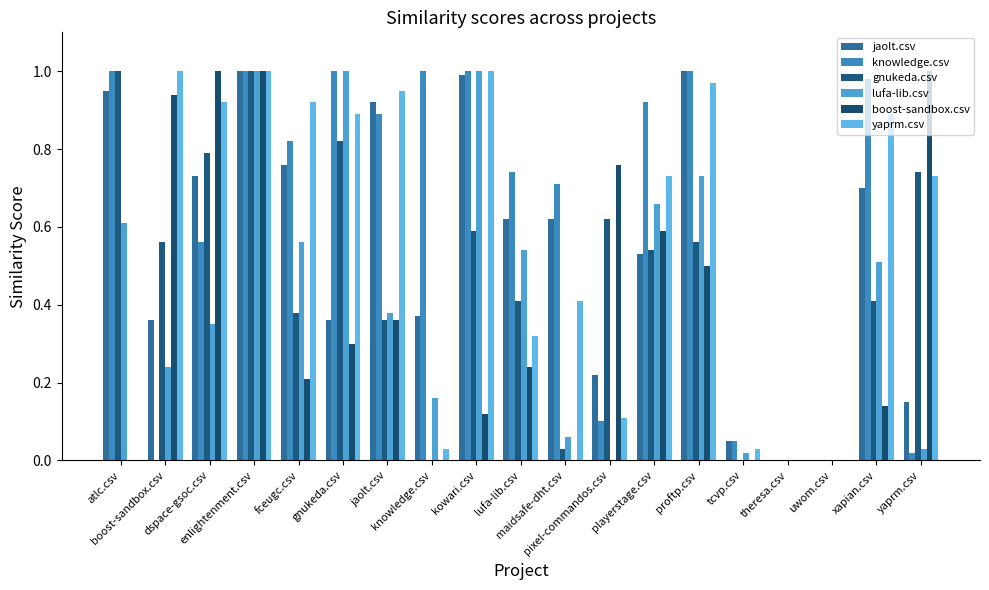

Reading right to left, transcribe all the data shown in this chart.

jaolt.csv: 0.1	0.7	0.0	0.0	0.1	1.0	0.5	0.2	0.6	0.6	1.0	0.4	0.9	0.4	0.8	1.0	0.7	0.4	0.9
knowledge.csv: 0.0	1.0	0.0	0.0	0.1	1.0	0.9	0.1	0.7	0.7	1.0	1.0	0.9	1.0	0.8	1.0	0.6	0.0	1.0
gnukeda.csv: 0.7	0.4	0.0	0.0	0.0	0.6	0.5	0.6	0.0	0.4	0.6	0.0	0.4	0.8	0.4	1.0	0.8	0.6	1.0
lufa-lib.csv: 0.0	0.5	0.0	0.0	0.0	0.7	0.7	0.0	0.1	0.5	1.0	0.2	0.4	1.0	0.6	1.0	0.3	0.2	0.6
boost-sandbox.csv: 1.0	0.1	0.0	0.0	0.0	0.5	0.6	0.8	0.0	0.2	0.1	0.0	0.4	0.3	0.2	1.0	1.0	0.9	0.0
yaprm.csv: 0.7	0.9	0.0	0.0	0.0	1.0	0.7	0.1	0.4	0.3	1.0	0.0	0.9	0.9	0.9	1.0	0.9	1.0	0.0